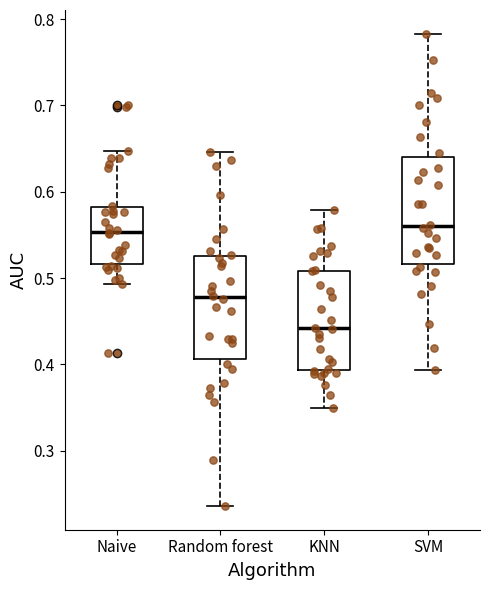

Reading left to right, transcribe this box plot: for each box, give where its median line is, the range the box spans, and where its two whiskers end, as read against the y-axis. The values are not printed on the chart, so give them approximately, as read against the axis.

Naive: median 0.55, box 0.52 to 0.58, whiskers 0.49 to 0.65
Random forest: median 0.48, box 0.41 to 0.53, whiskers 0.24 to 0.65
KNN: median 0.44, box 0.39 to 0.51, whiskers 0.35 to 0.58
SVM: median 0.56, box 0.52 to 0.64, whiskers 0.39 to 0.78